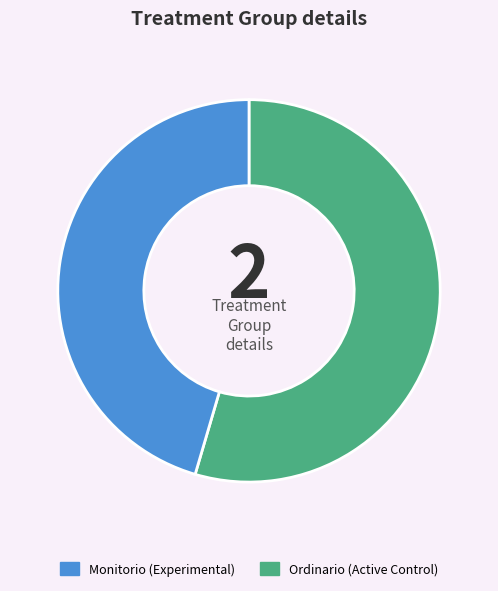

True or false: Monitorio accounts for 63% of the total.

False